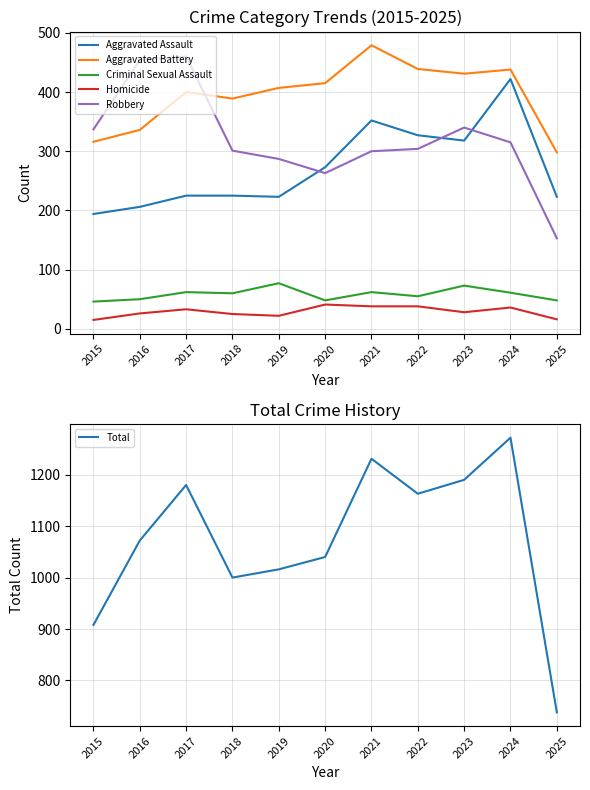

What is the value of the Robbery point at the 3rd from the left?

460